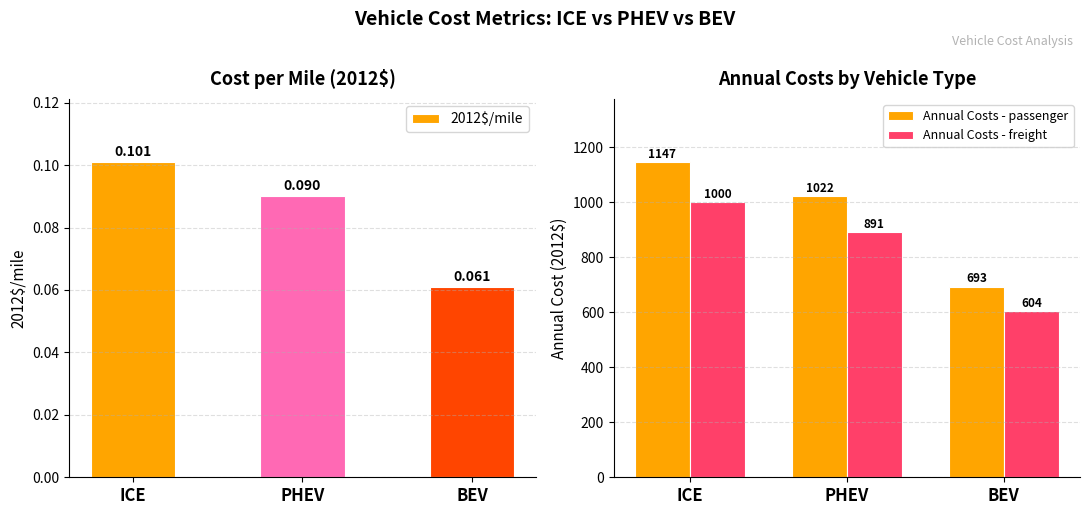

How many bars are there in total?

9